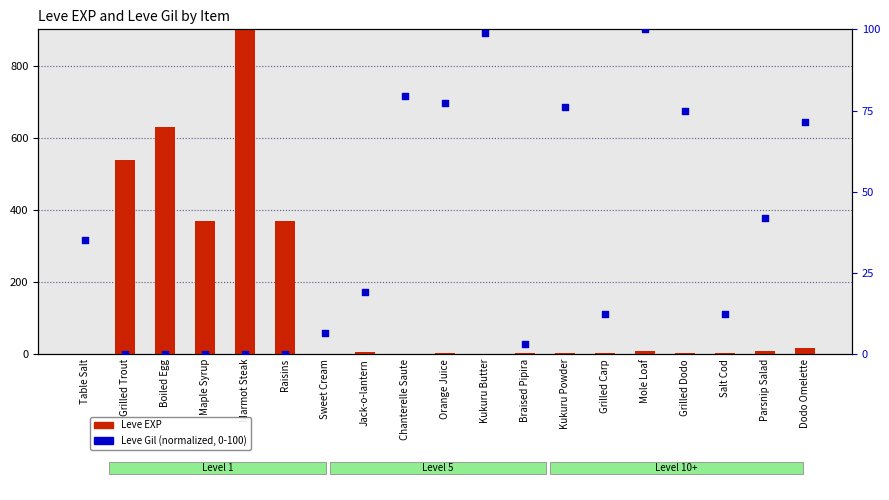

What are all the series names shown in the legend?

Leve EXP, Leve Gil (normalized)